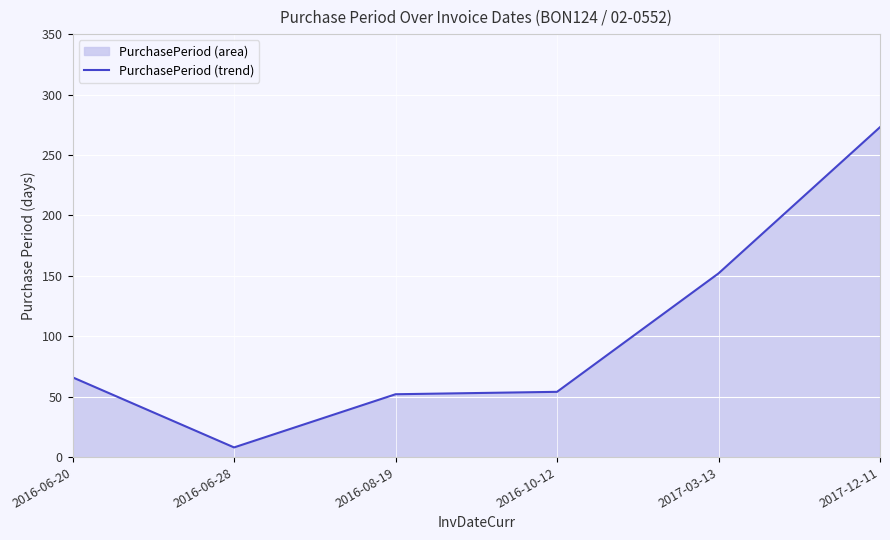

Where does the data first go above 66?

2017-03-13